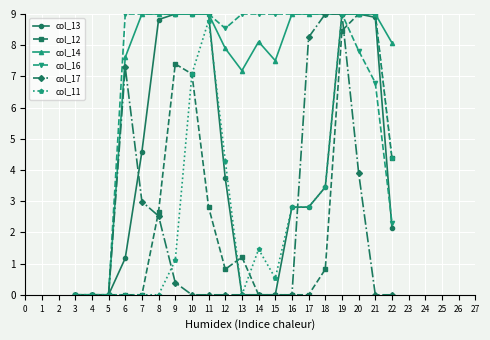

Which series changed the most between 11 and 15?

col_13